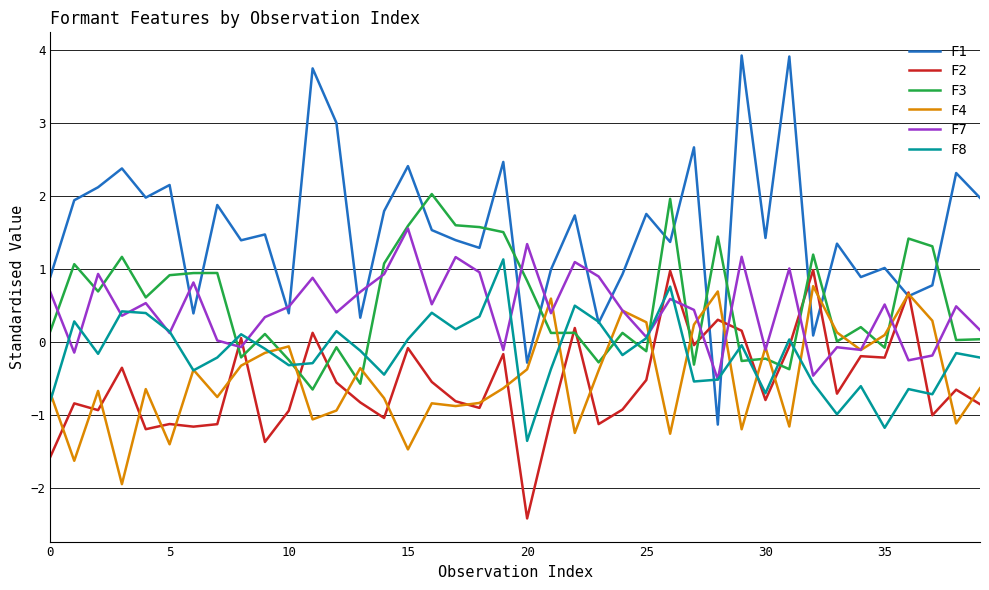

Does the chart have visible grid lines?

Yes